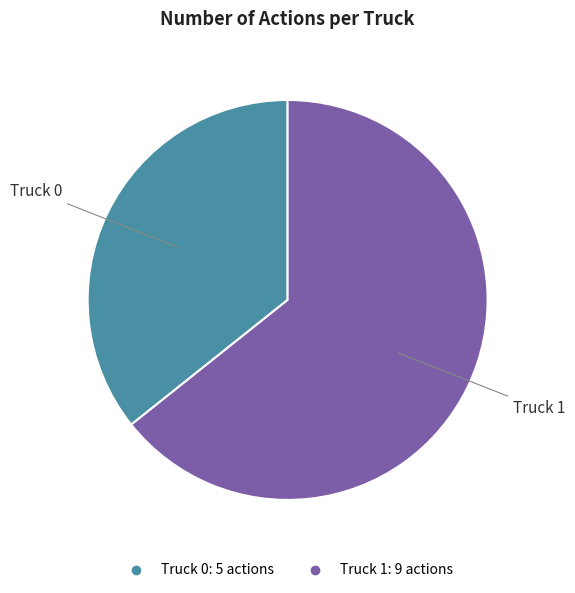

How many slices are in this pie chart?

2